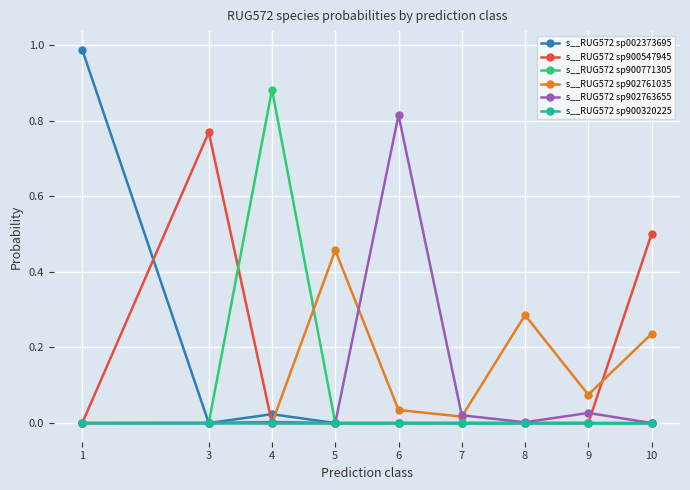

What is the sum of all s__RUG572 sp902761035 values?

1.1